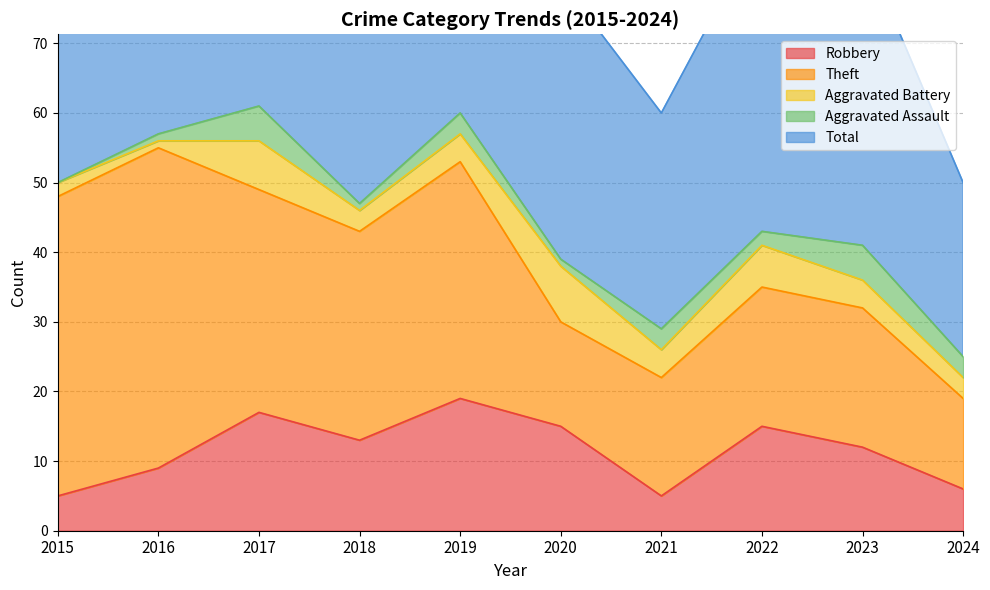

Where is the first local minimum for Robbery?

2018